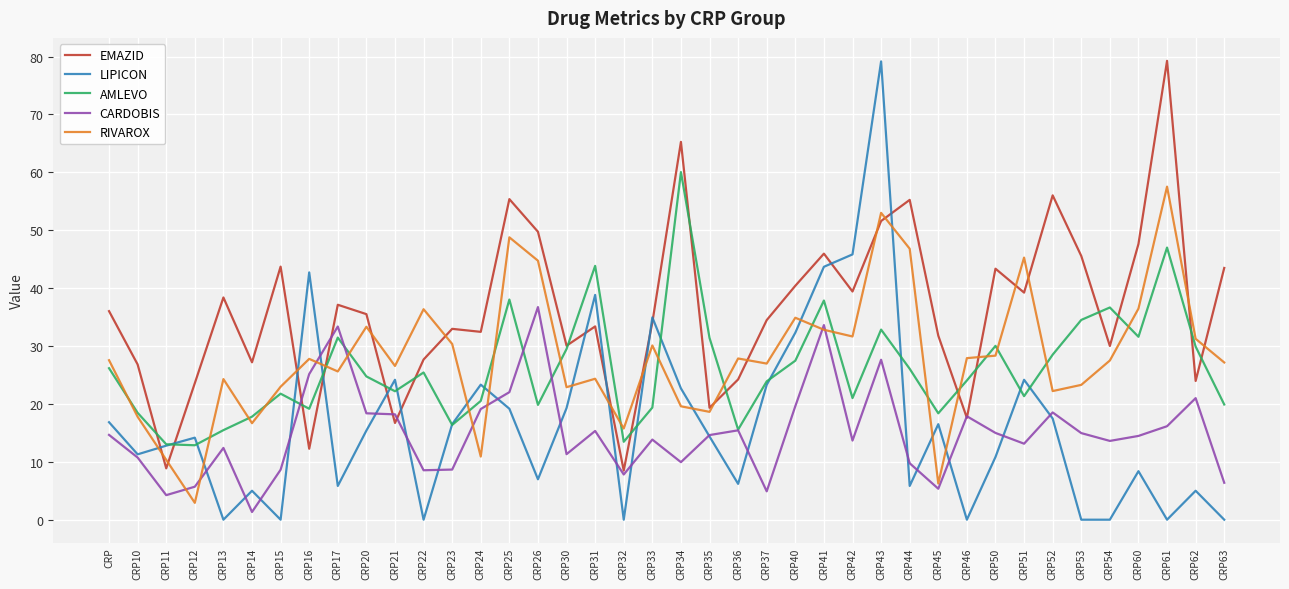

What value does the AMLEVO series have at CRP32?

13.5